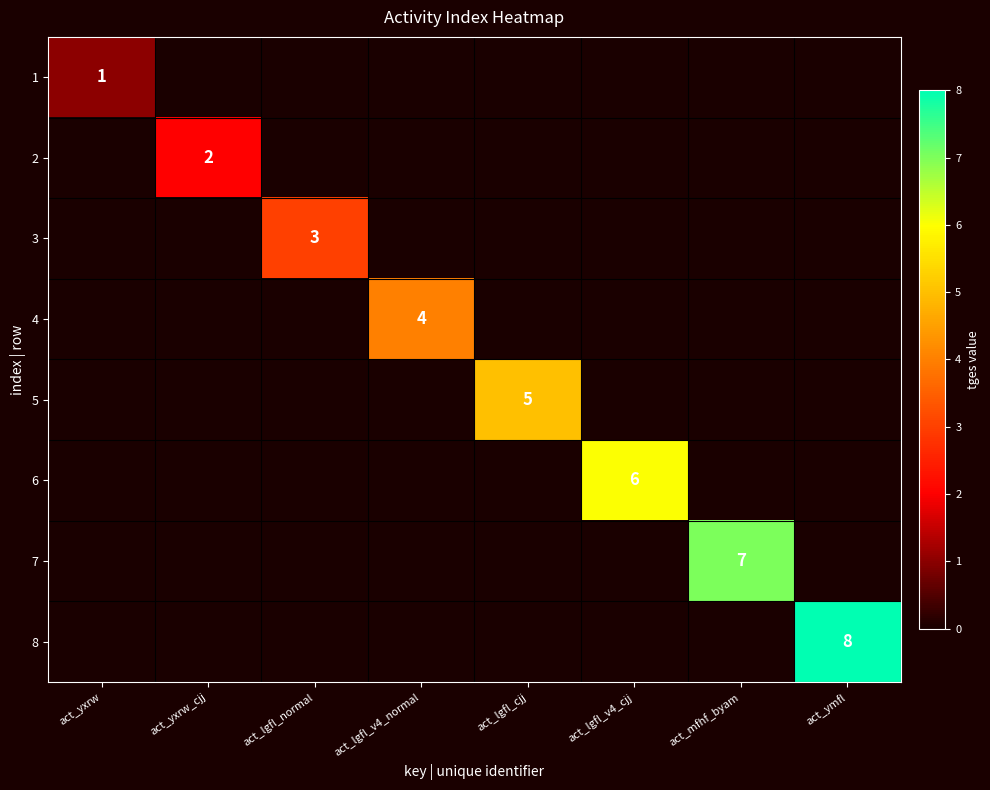

Count the number of data series in this chart.

8